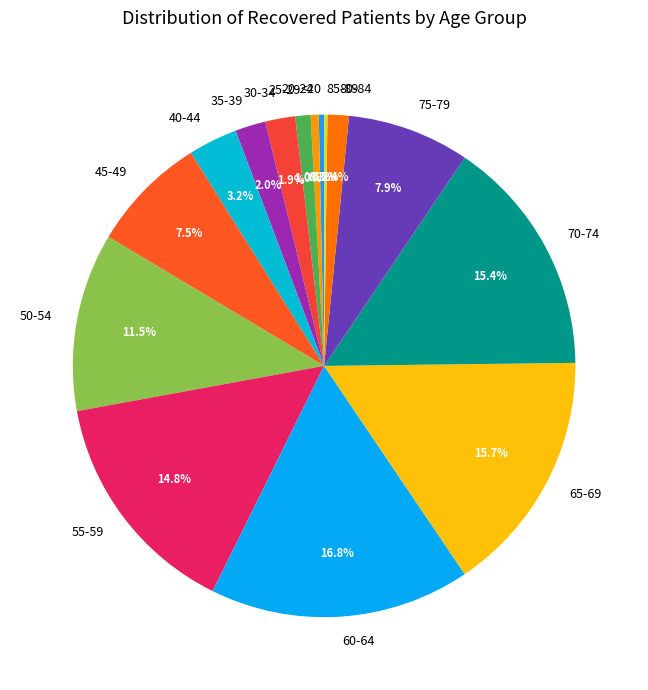

Between 30-34 and <20, which is larger?

30-34